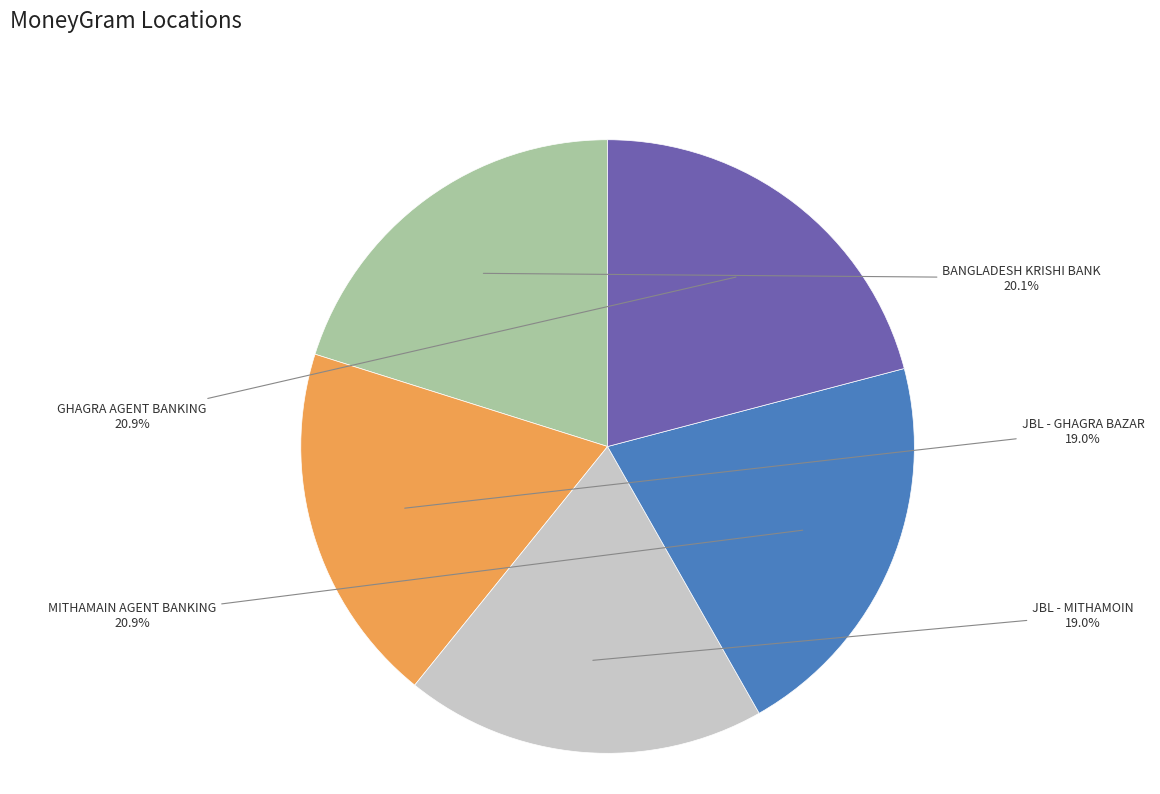

Does any single category account for the majority?

No